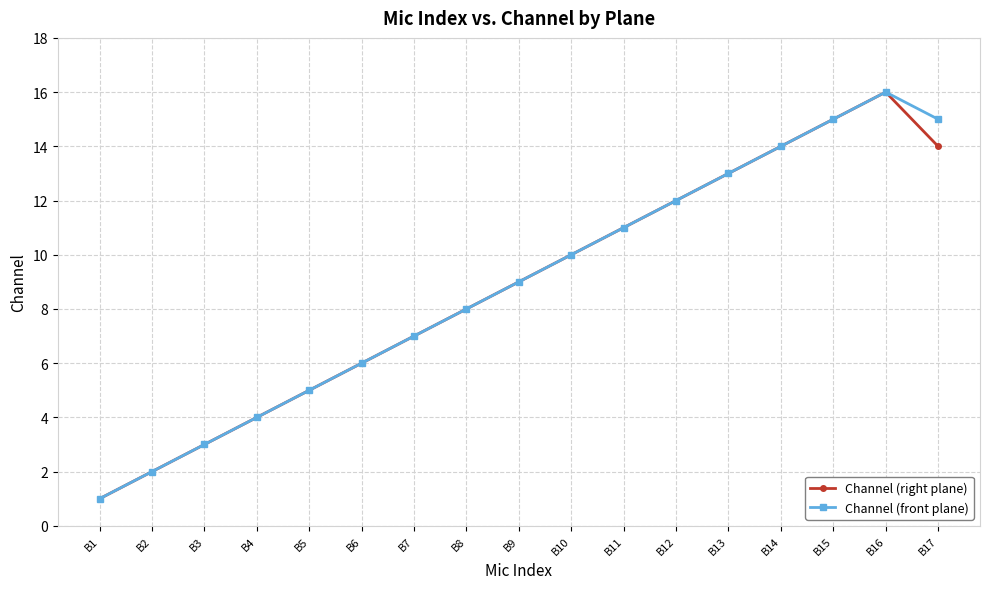

What are all the series names shown in the legend?

Channel (right plane), Channel (front plane)